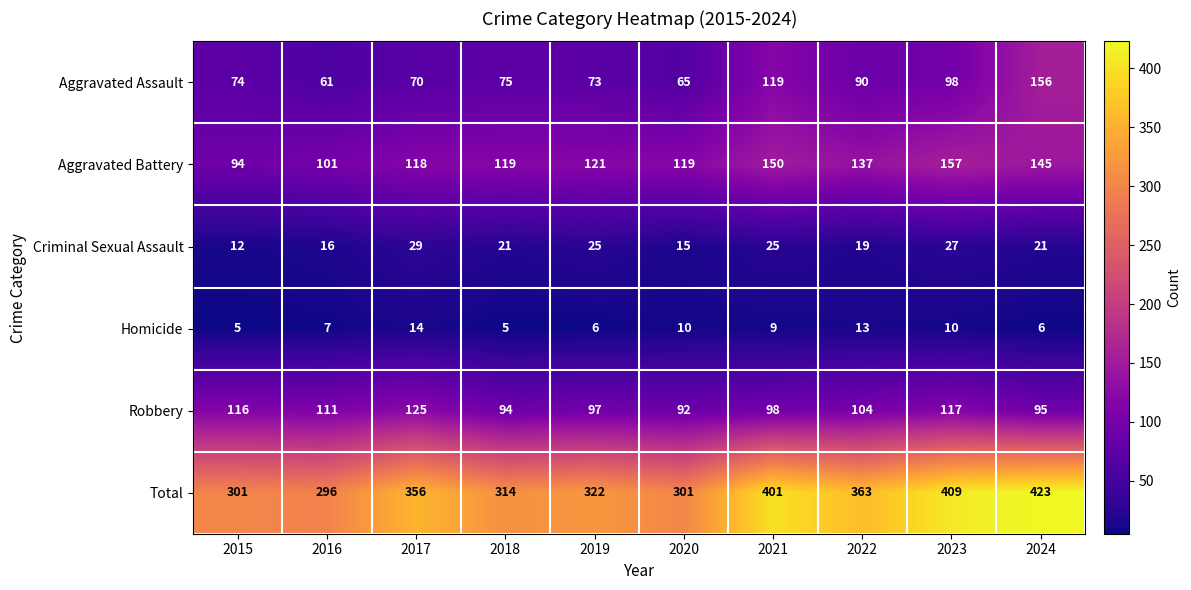

What is the difference between the maximum and minimum values in the Criminal Sexual Assault series?

17